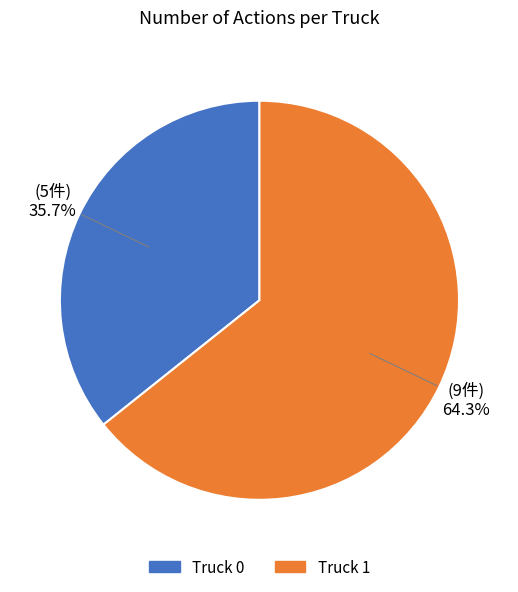

To the nearest percent, what is the difference between the largest and smallest slice percentages?

29%